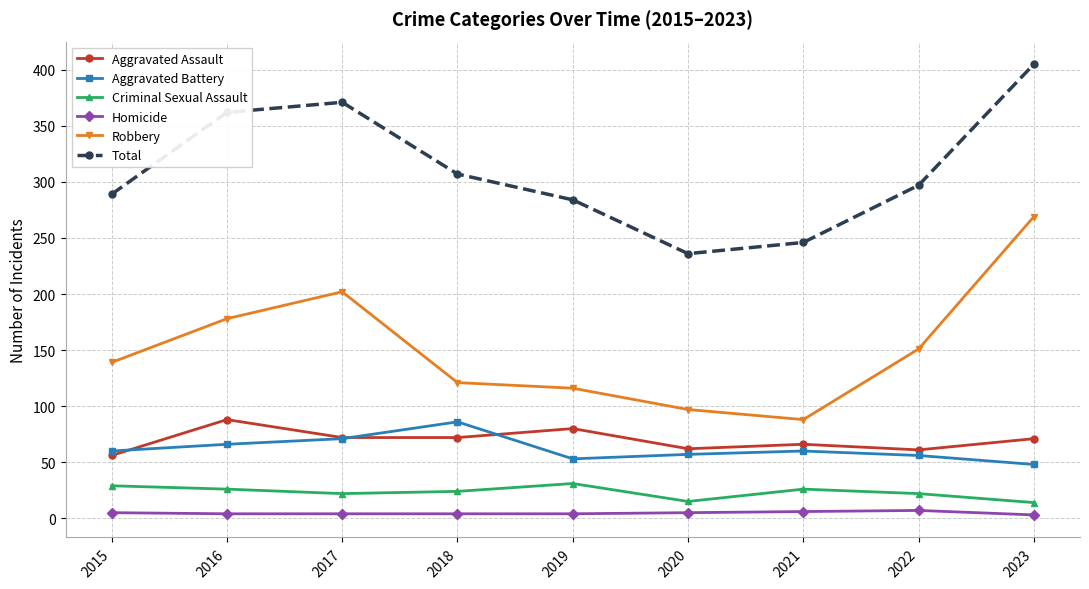

Read the Robbery value at 2023, to the nearest 10.

270